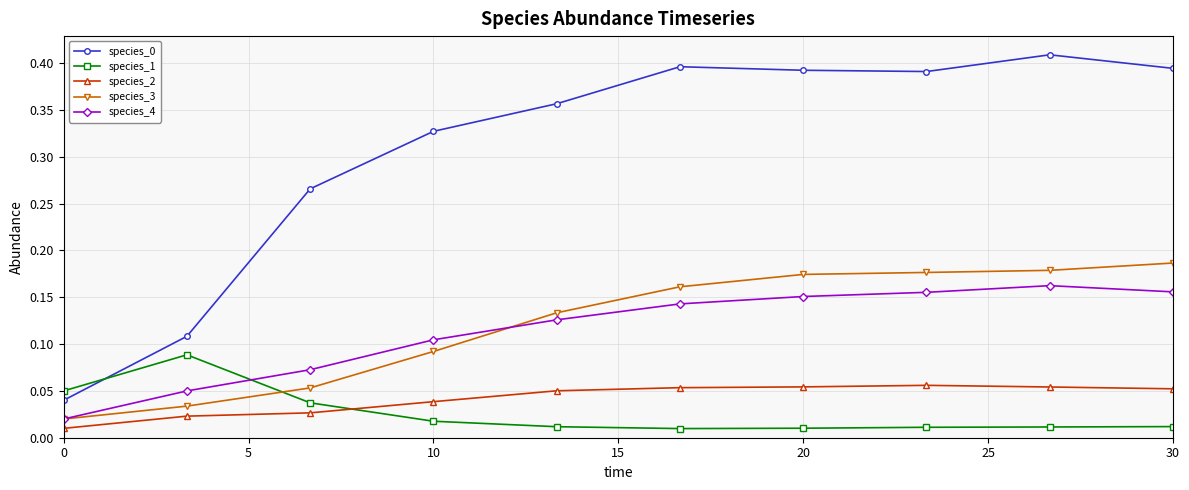

True or false: species_4 and species_0 intersect in this chart.

False